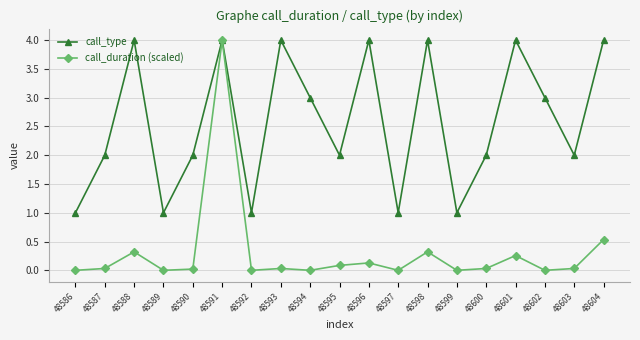

What is the maximum value shown in the chart?

4.0